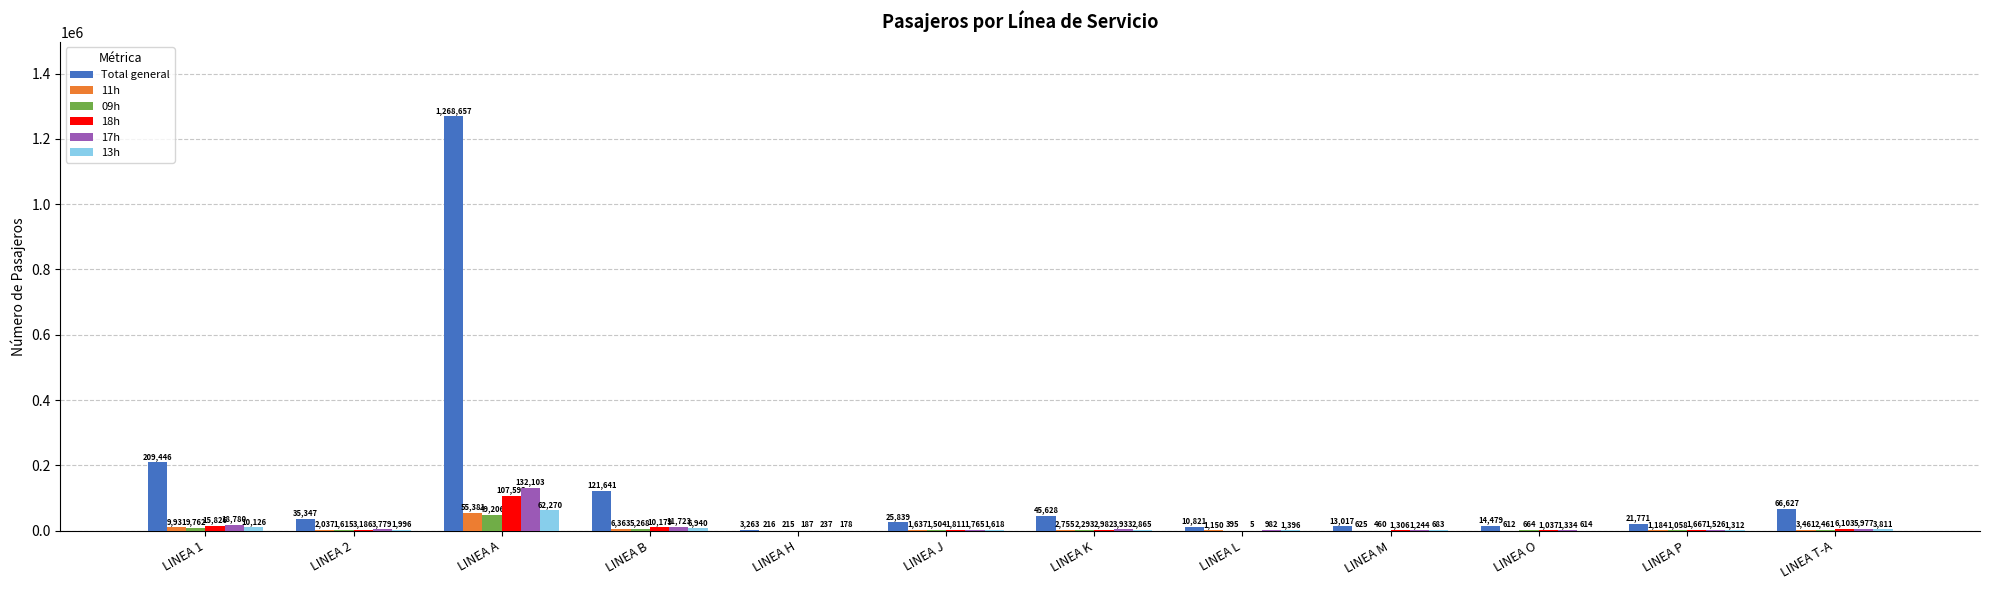

How many series are shown in this chart?

6